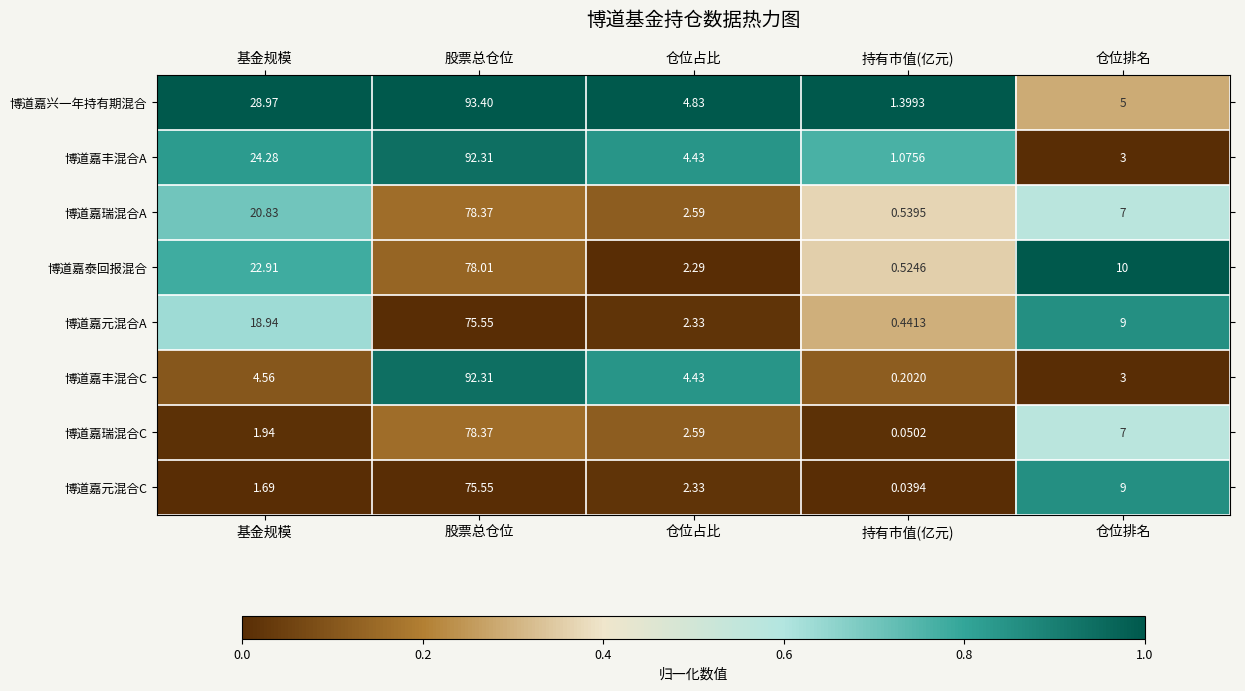

Which label corresponds to the largest value in the chart?

股票总仓位